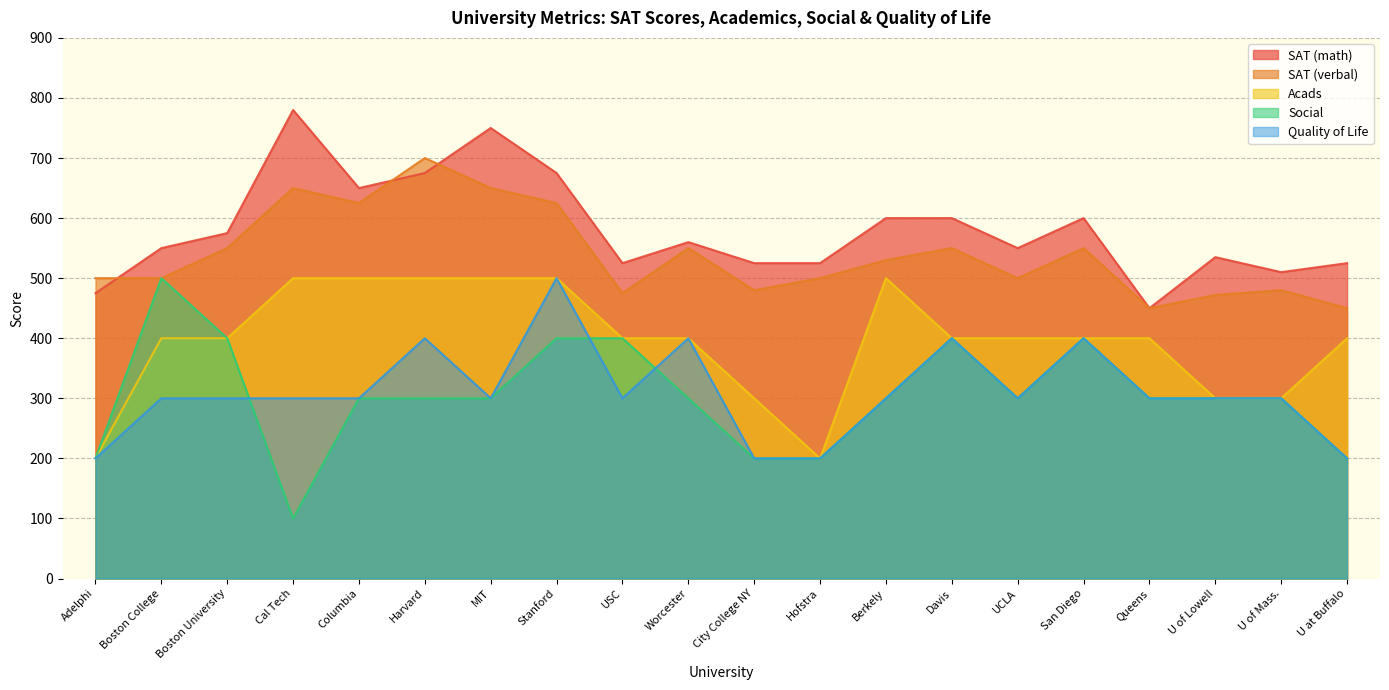

At U of Mass., list the series in order from smallest to largest.

Acads, Social, Quality of Life, SAT (verbal), SAT (math)